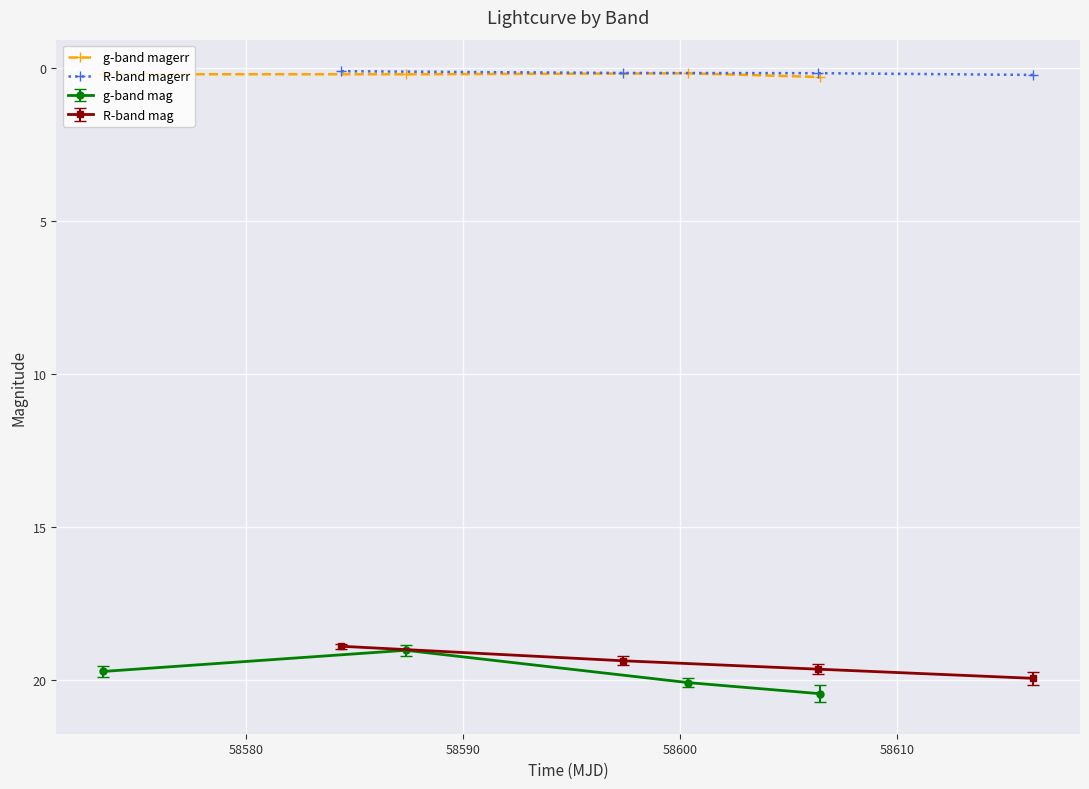

True or false: g-band magerr and g-band mag intersect in this chart.

False